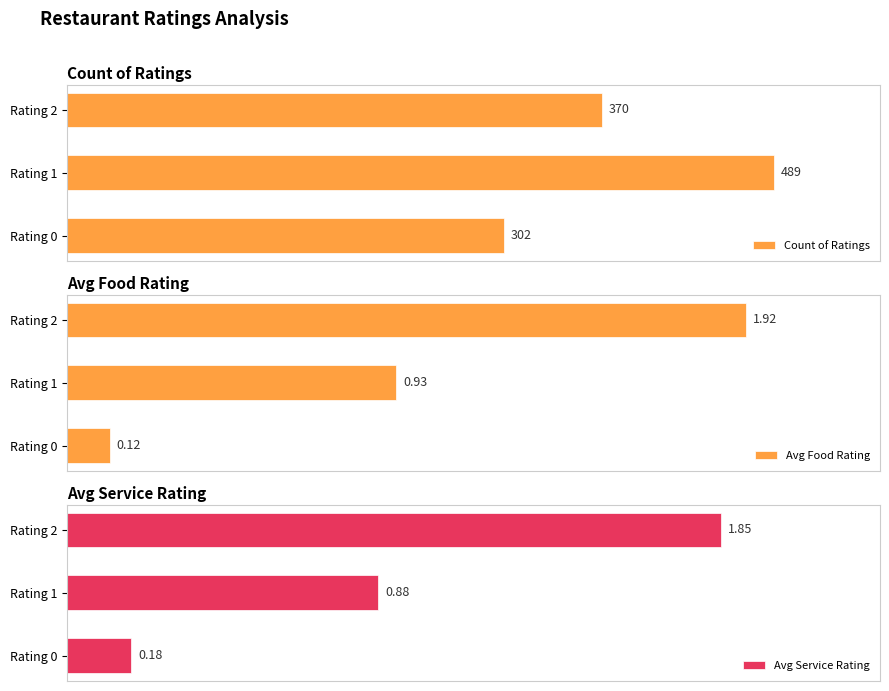

Which category has the highest value in the Count of Ratings series?

Rating 1